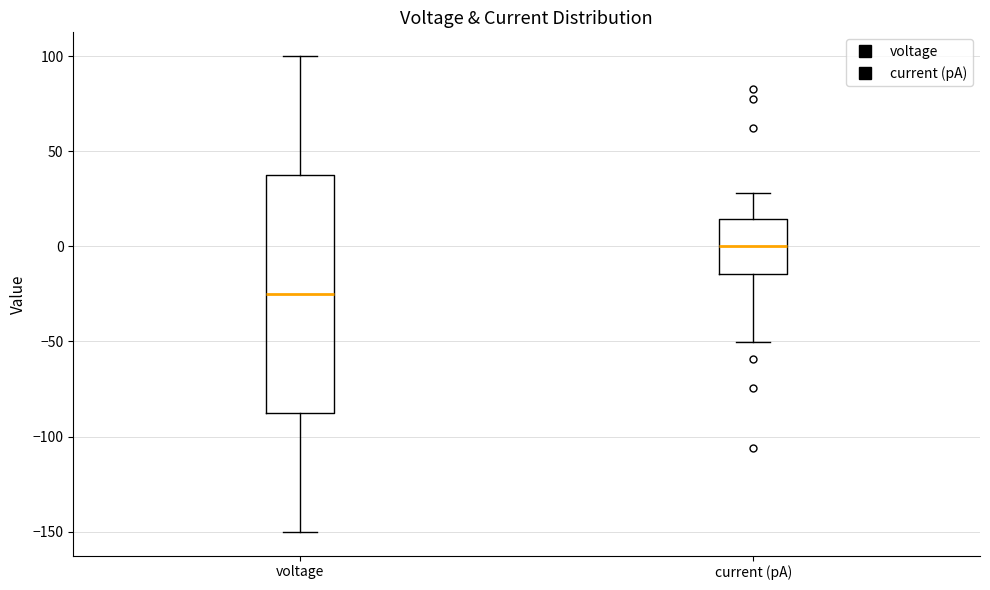

Reading left to right, transcribe this box plot: for each box, give where its median line is, the range the box spans, and where its two whiskers end, as read against the y-axis. The values are not printed on the chart, so give them approximately, as read against the axis.

voltage: median -25, box -85 to 40, whiskers -150 to 100
current (pA): median 0, box -15 to 15, whiskers -50 to 30